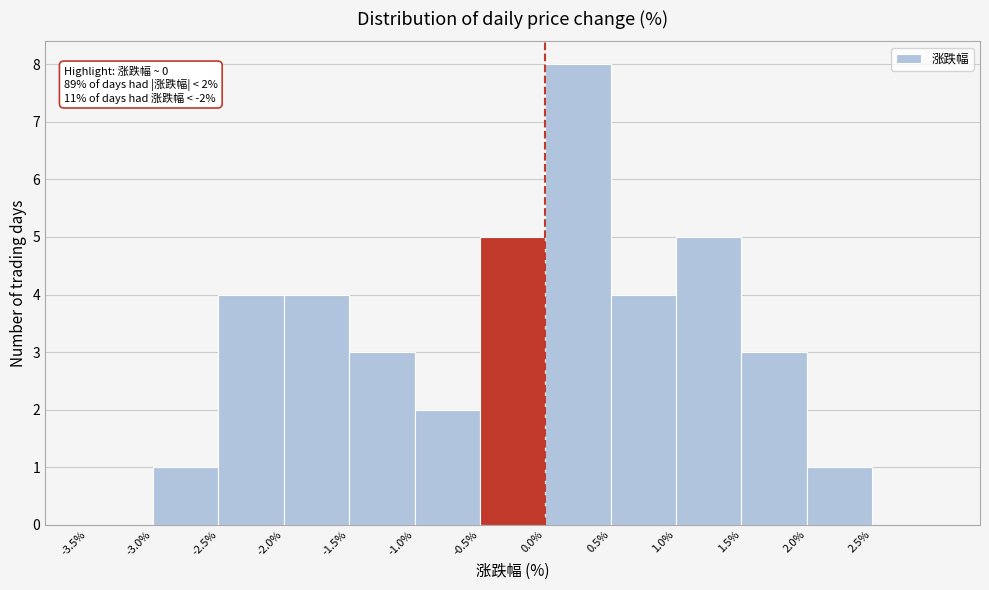

Over which range of the x-axis is the bar tallest?

0.0 to 0.5